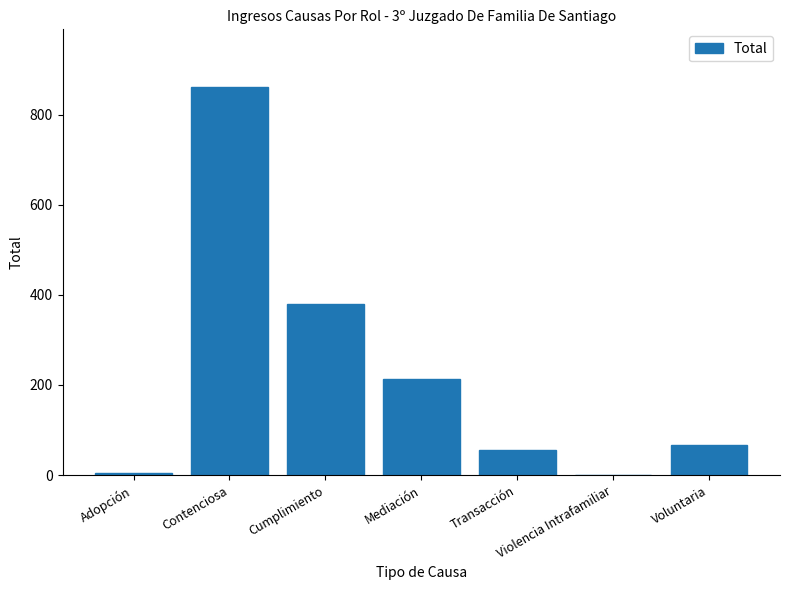

What is the sum of all values?

1579